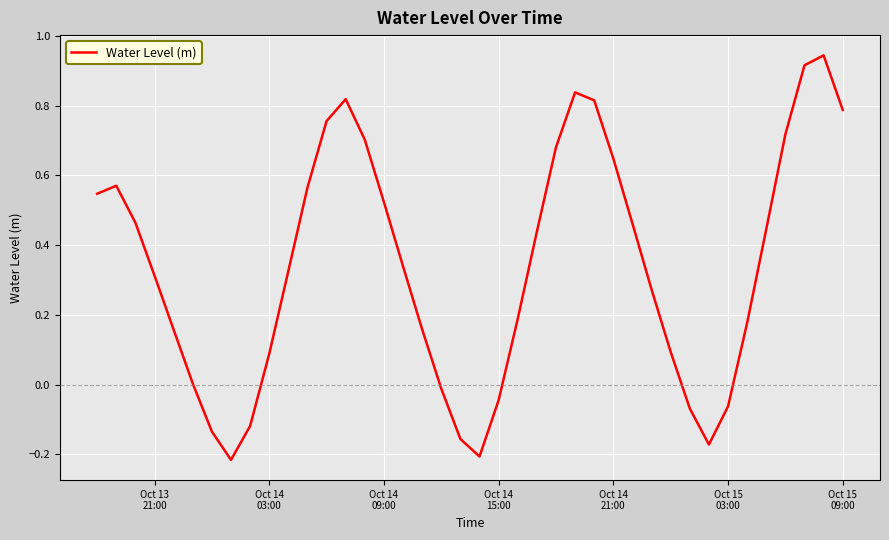

What is the difference between the maximum and minimum values?

1.2